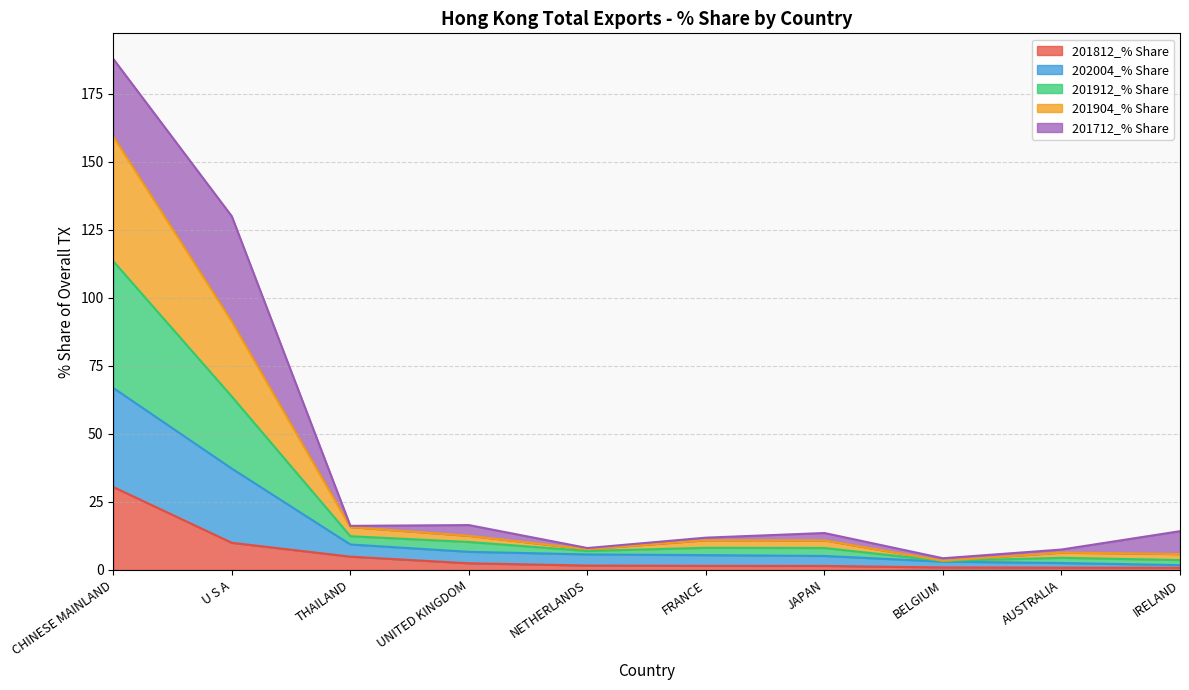

In 202004_% Share, how many points are higher than both neighbors (excluding endpoints)?

2